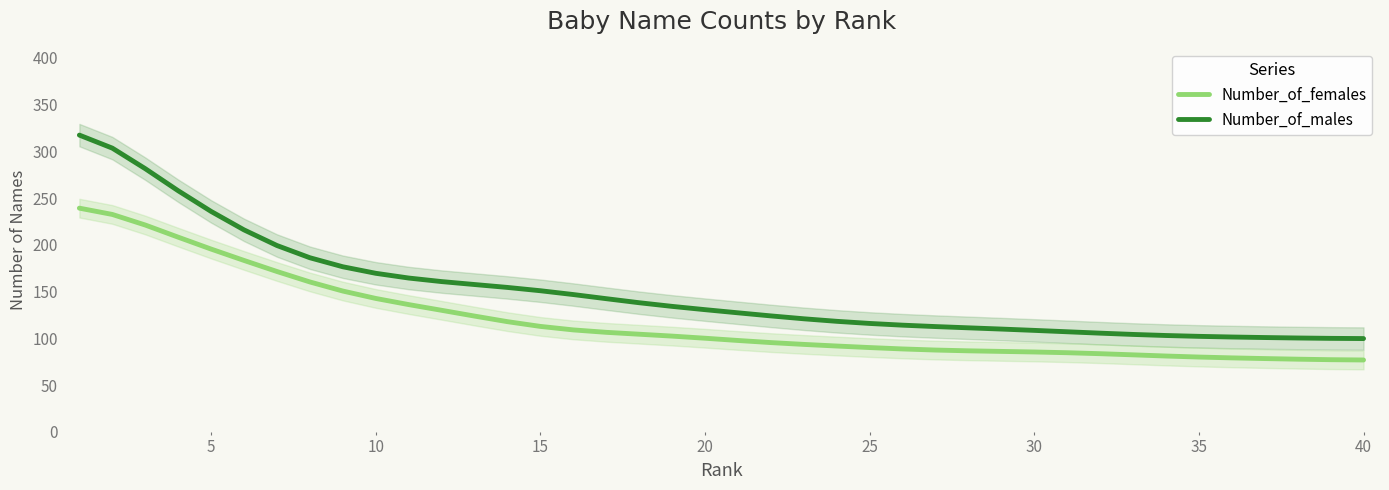

What is the smallest value displayed?

76.8